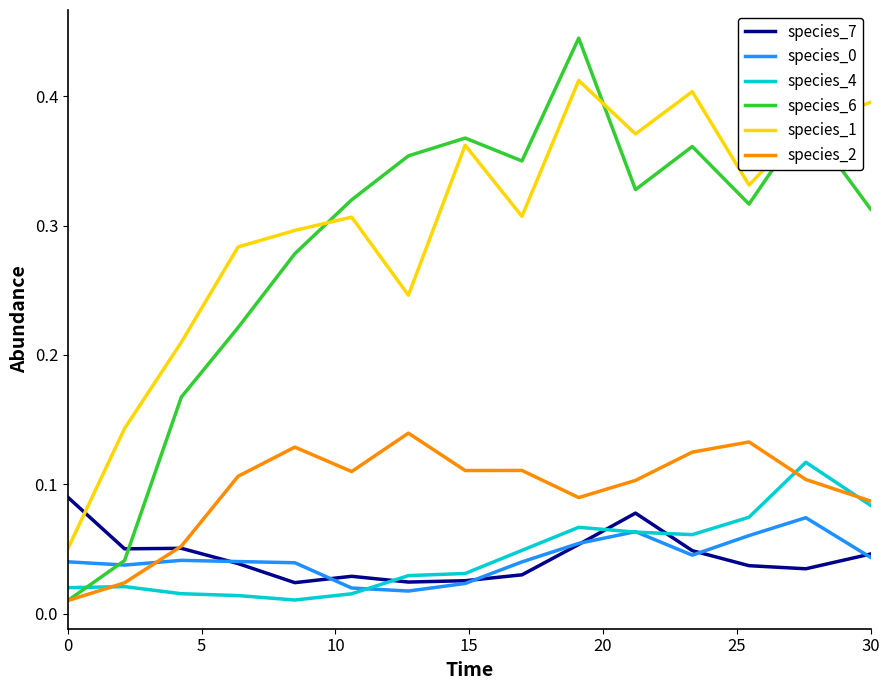

True or false: species_2 and species_1 intersect in this chart.

False